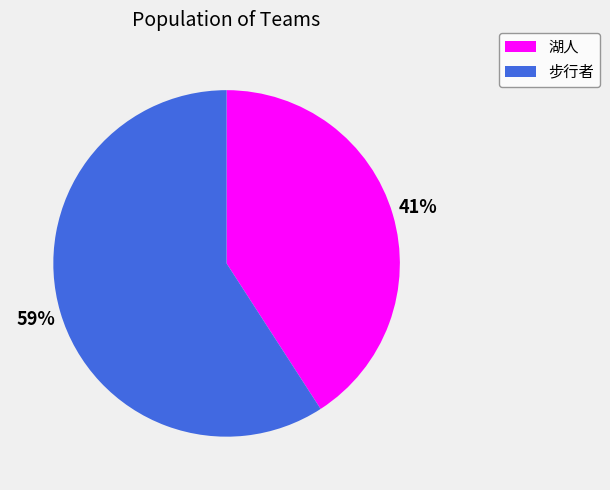

Do 步行者 and 湖人 together represent more than half of the pie?

Yes